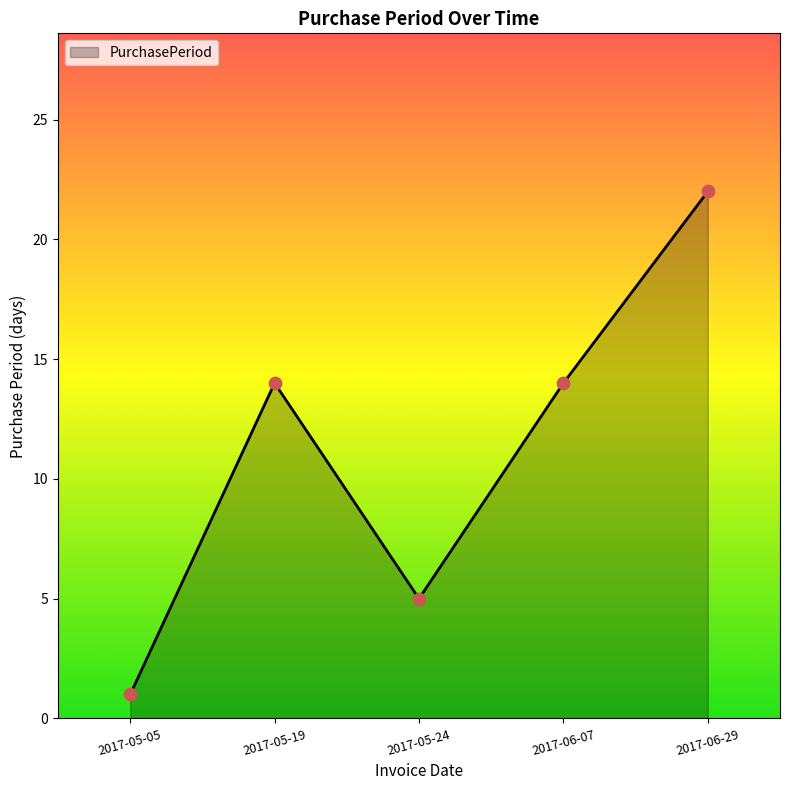

Approximately how many times larger is the value at 2017-05-05 compared to 2017-05-19?

0.1